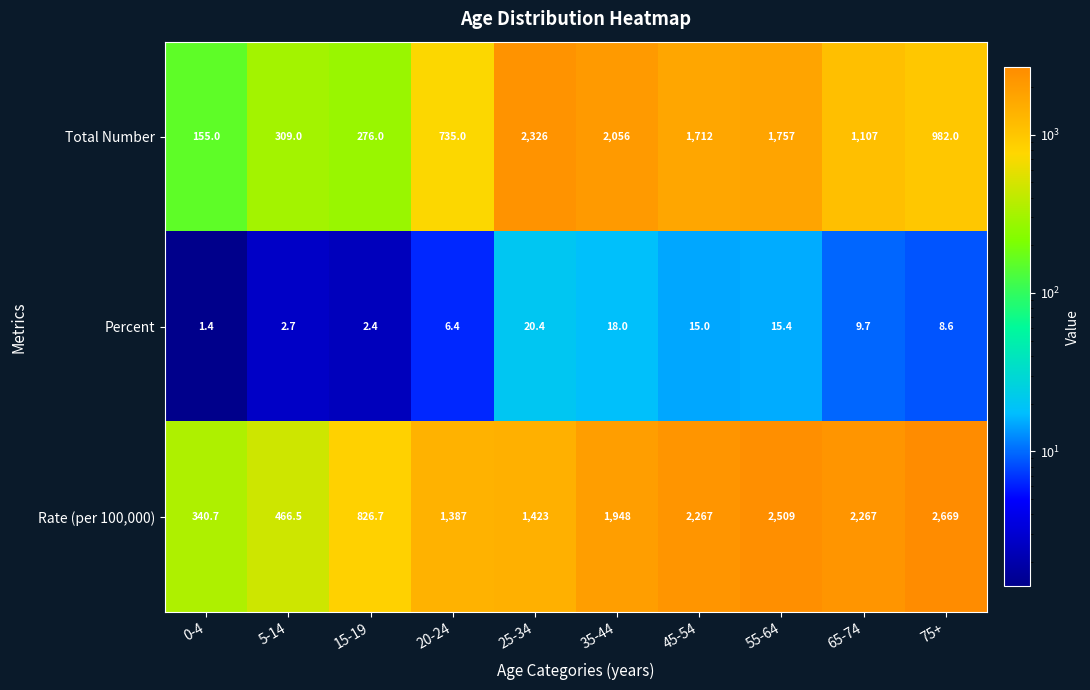

What is the total value across all series at 15-19?

1105.1